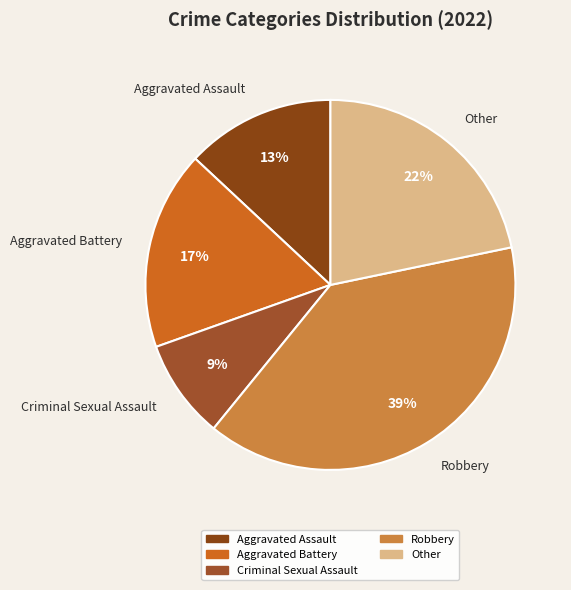

Is it true that Criminal Sexual Assault is 9% of the pie?

True